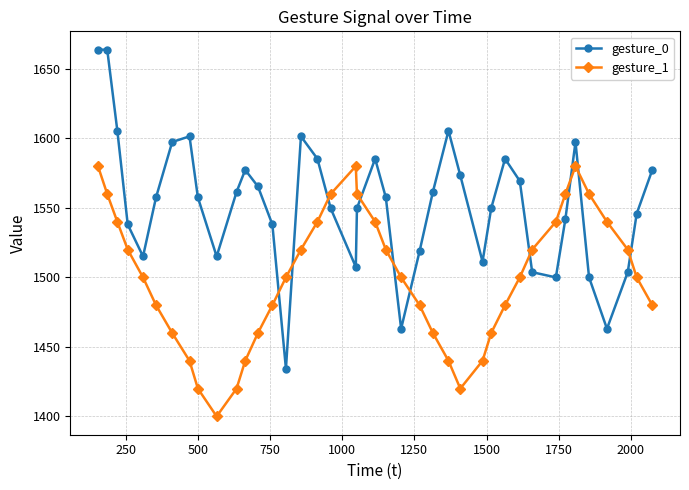

How many lines are shown in the chart?

2